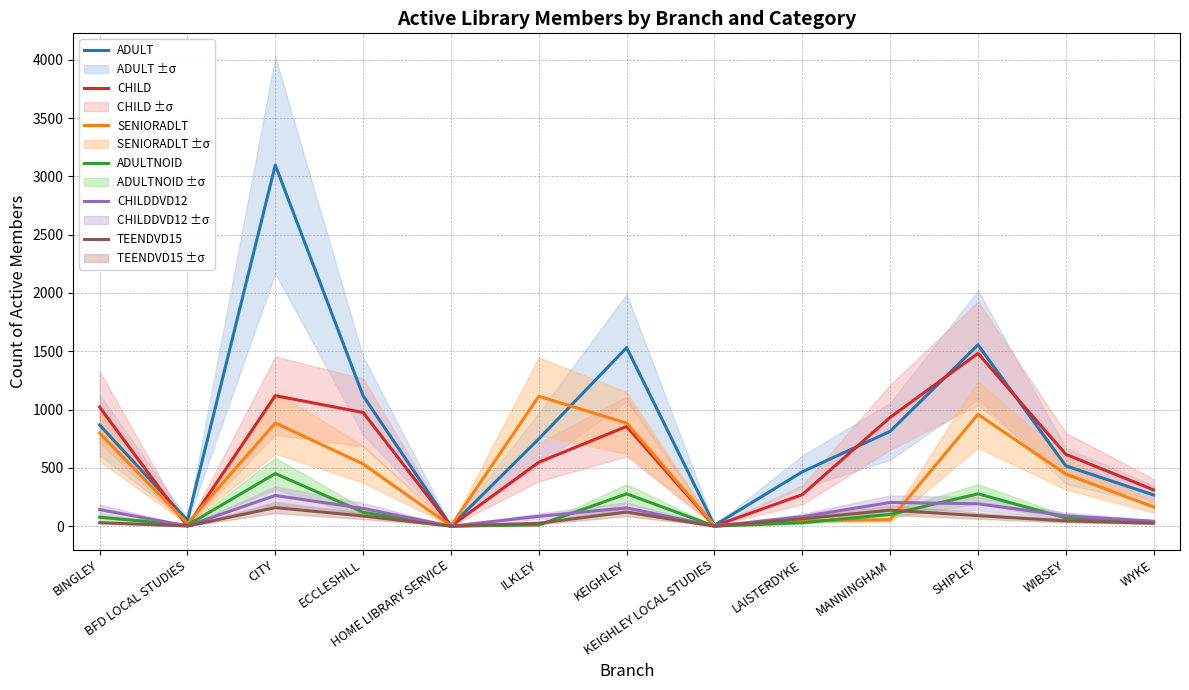

What is the value of the TEENDVD15 point at the 13th from the left?

25